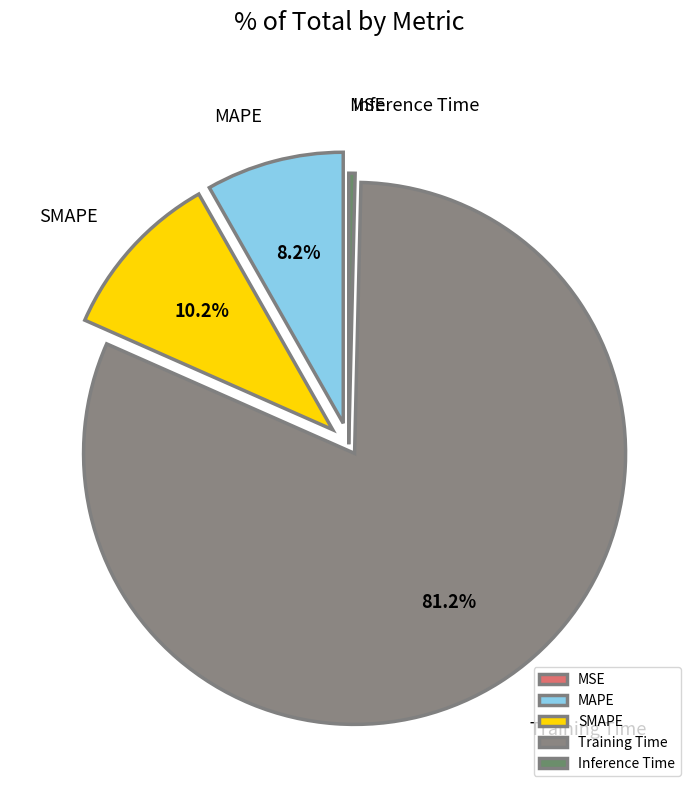

Which category has the biggest portion of the pie?

Training Time